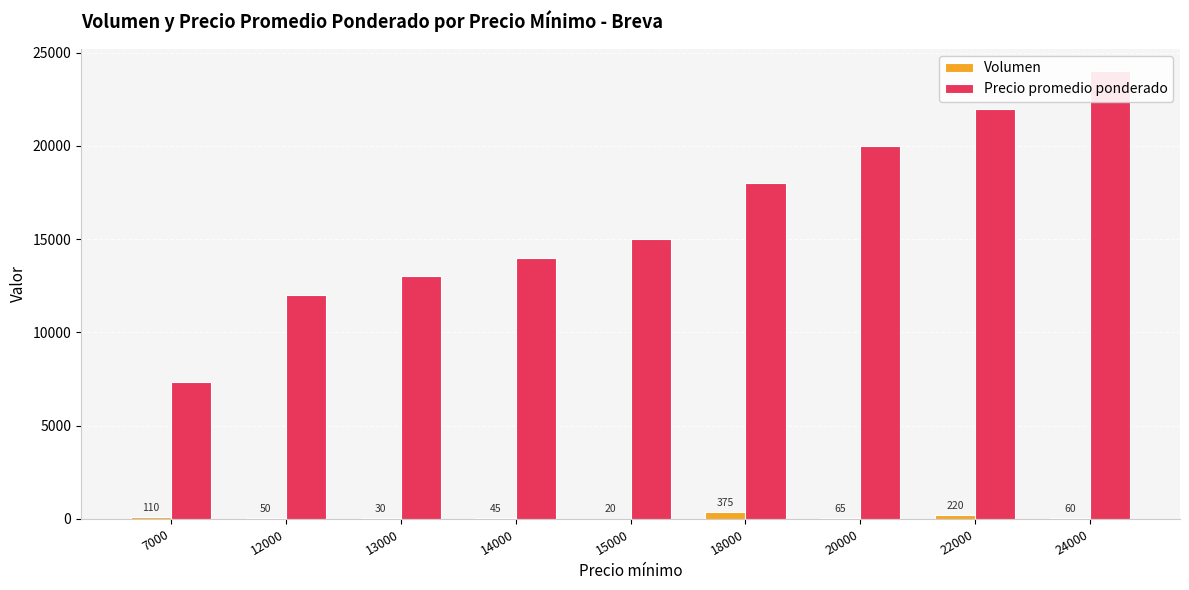

What value does the Precio promedio ponderado series have at 18000, to the nearest 50?

18000